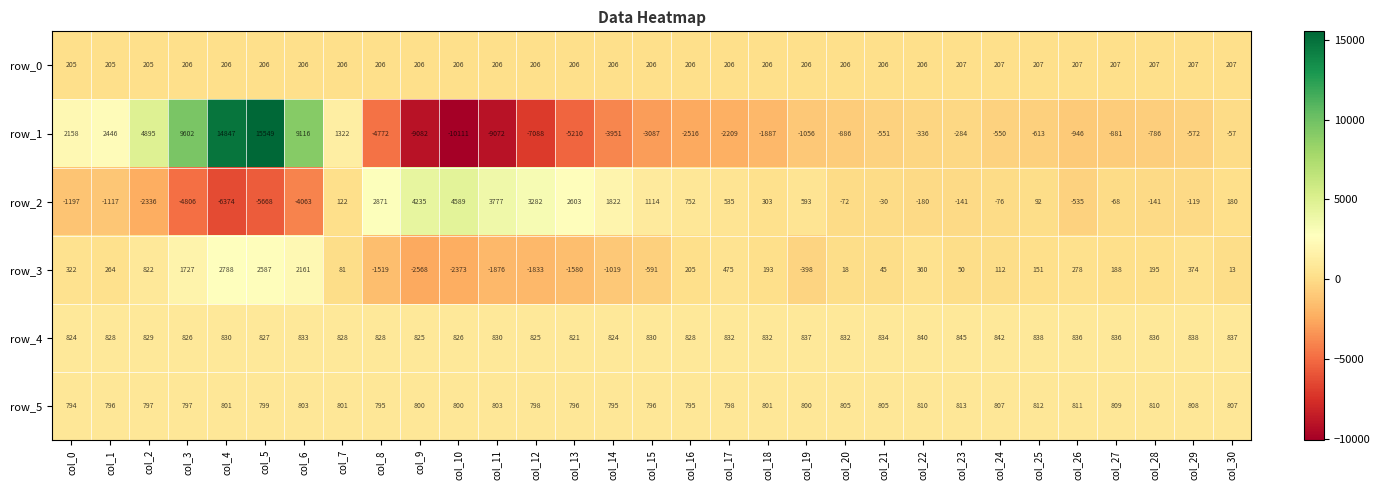

At col_4, list the series in order from largest to smallest.

row_1, row_3, row_4, row_5, row_0, row_2